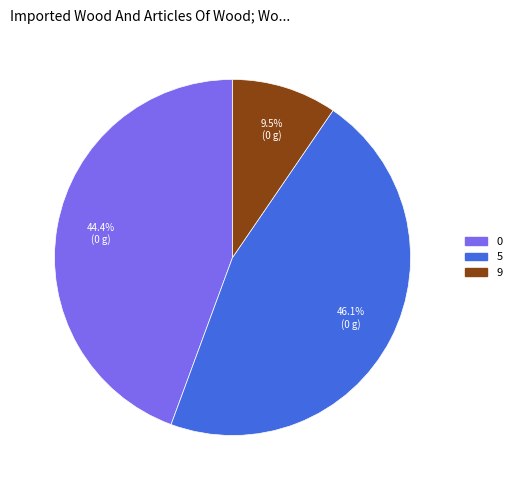

Does any single category account for the majority?

No